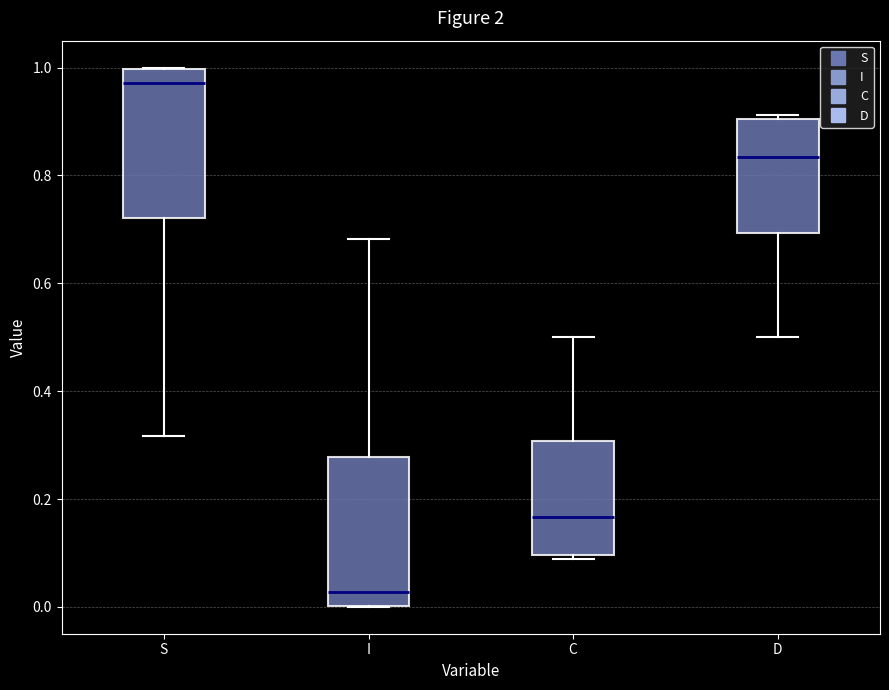

Which box has the lowest median line?

I